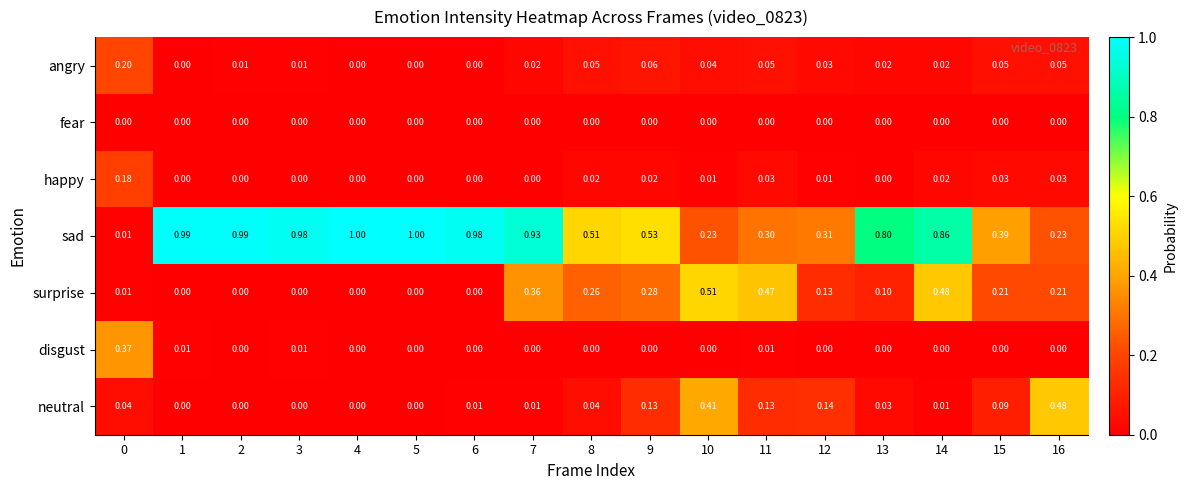

What is the greatest value displayed?

1.0